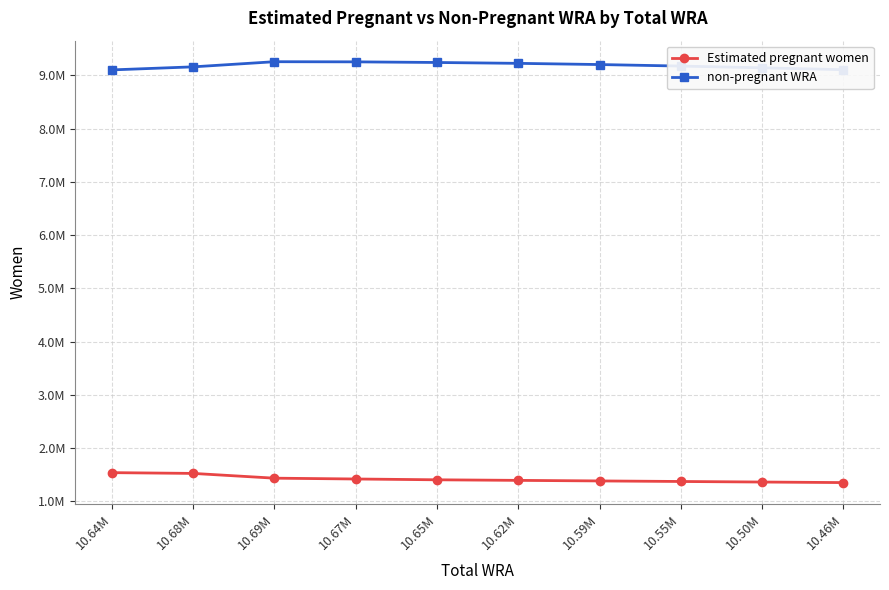

What is the sum of all non-pregnant WRA values?

91849949.1